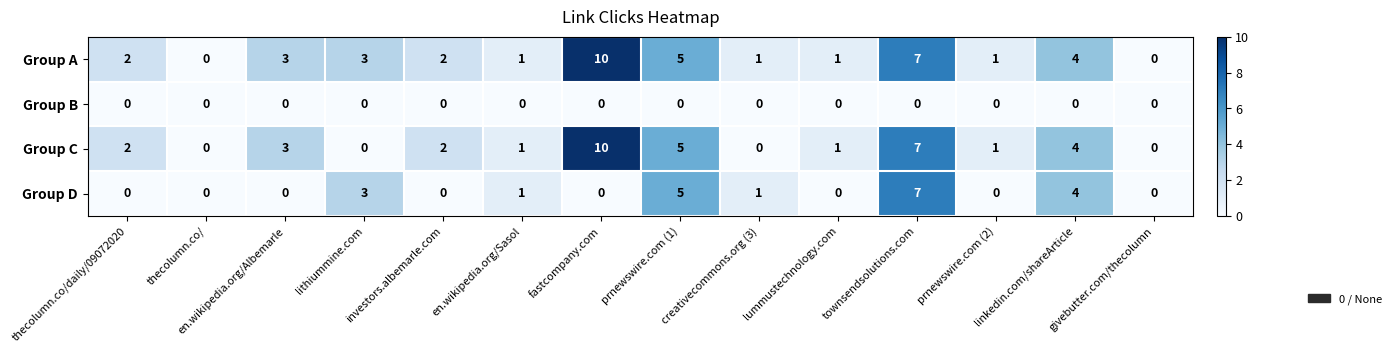

True or false: Group A has a value of 6 at givebutter.com/thecolumn.

False